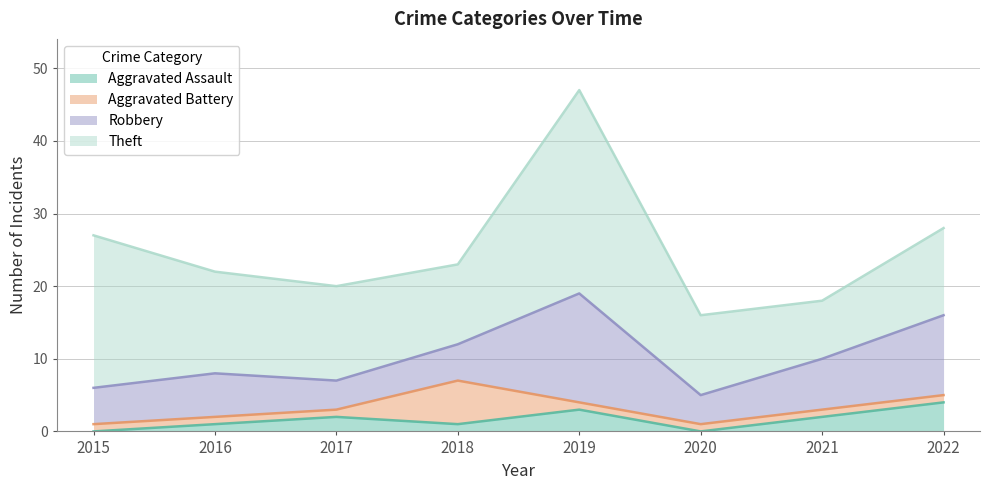

In Aggravated Battery, how many points are higher than both neighbors (excluding endpoints)?

1